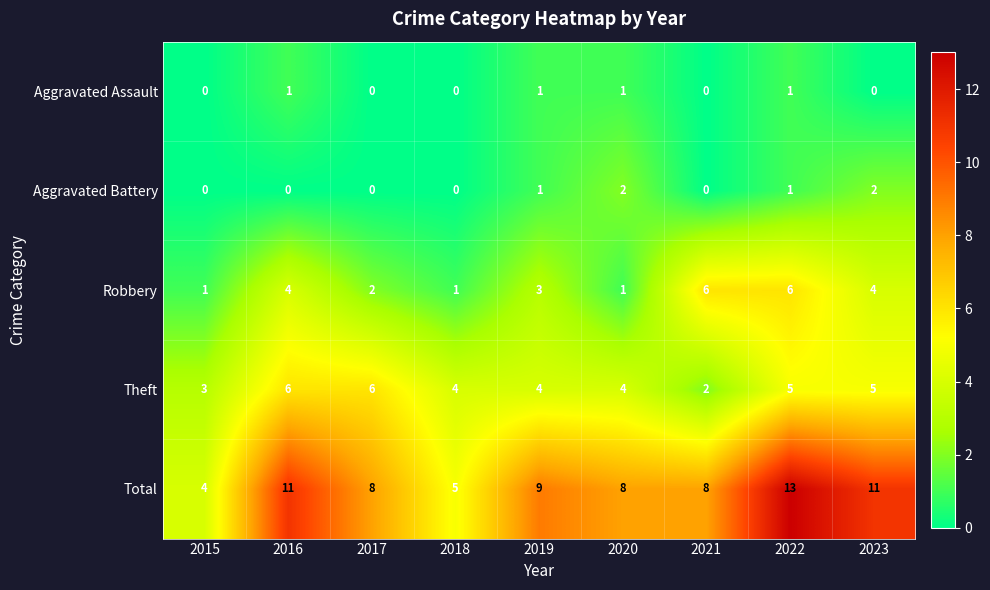

Between 2019 and 2020, which series saw the biggest shift?

Robbery